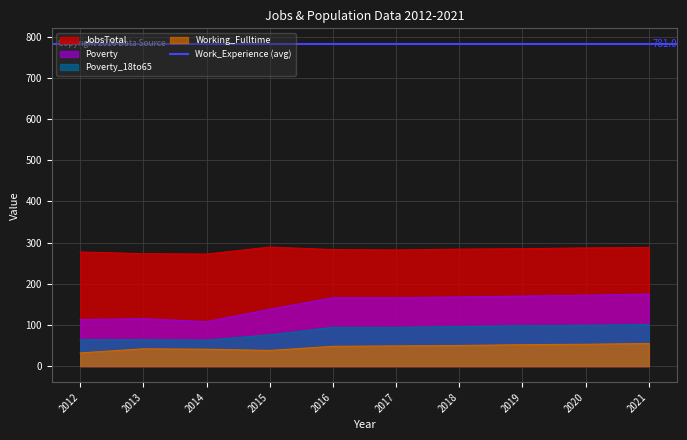

What is the average value of the JobsTotal series?

282